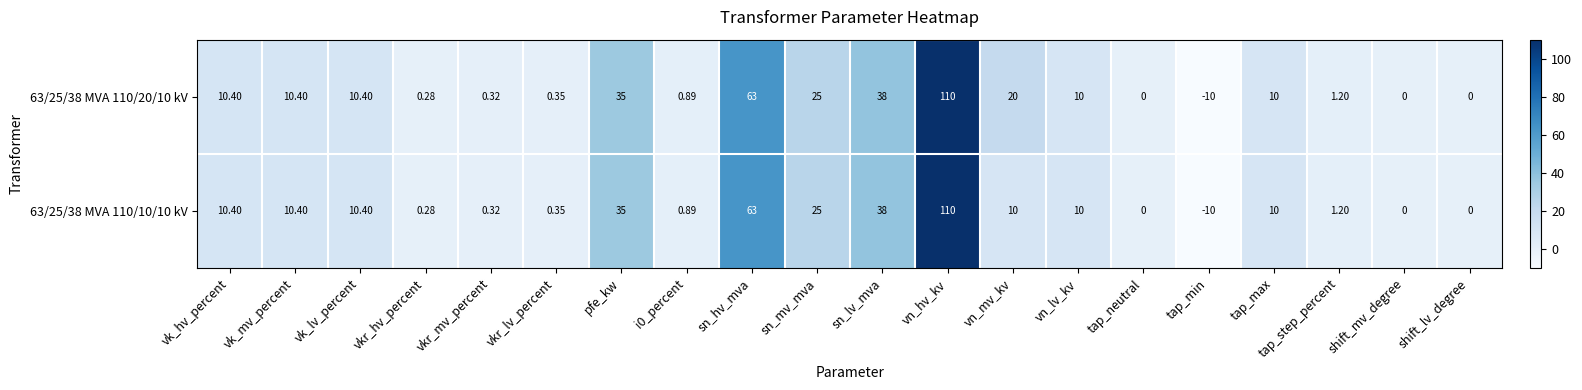

At which label does 63/25/38 MVA 110/10/10 kV first exceed 10?

vk_hv_percent